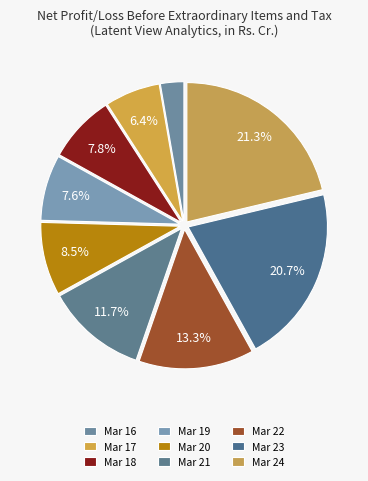

Between Mar 23 and Mar 20, which is larger?

Mar 23